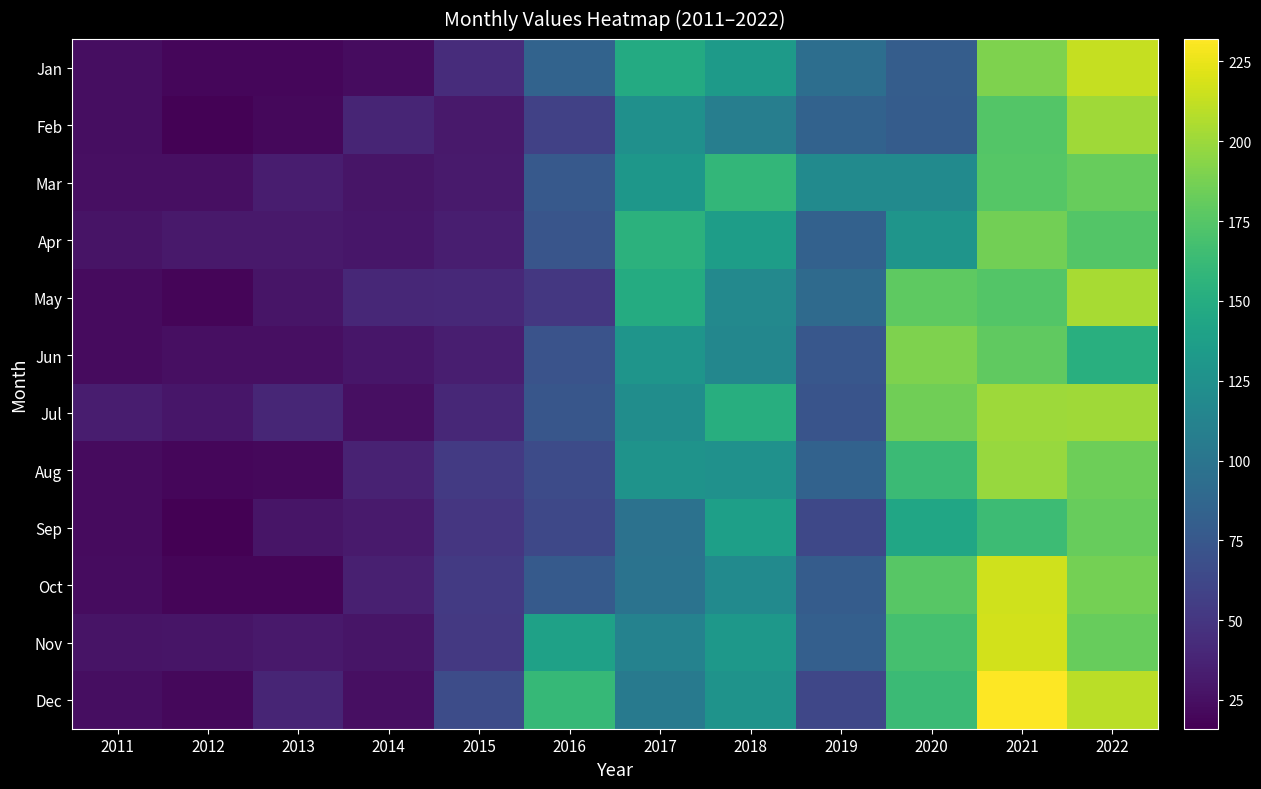

At how many categories does at least one series exceed 205?

2